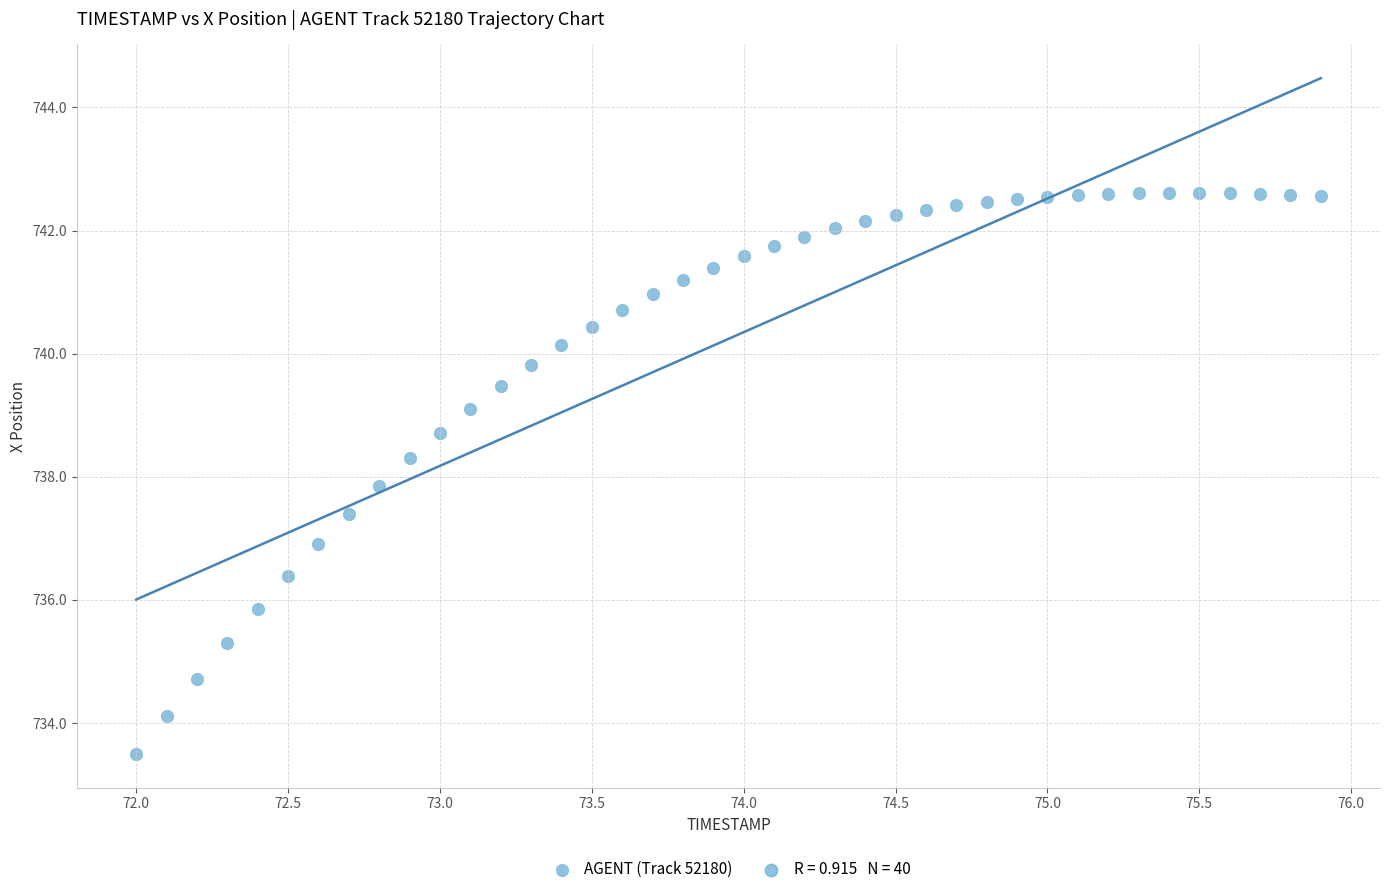

What Y value in the scatter plot is closest to 738?

737.9